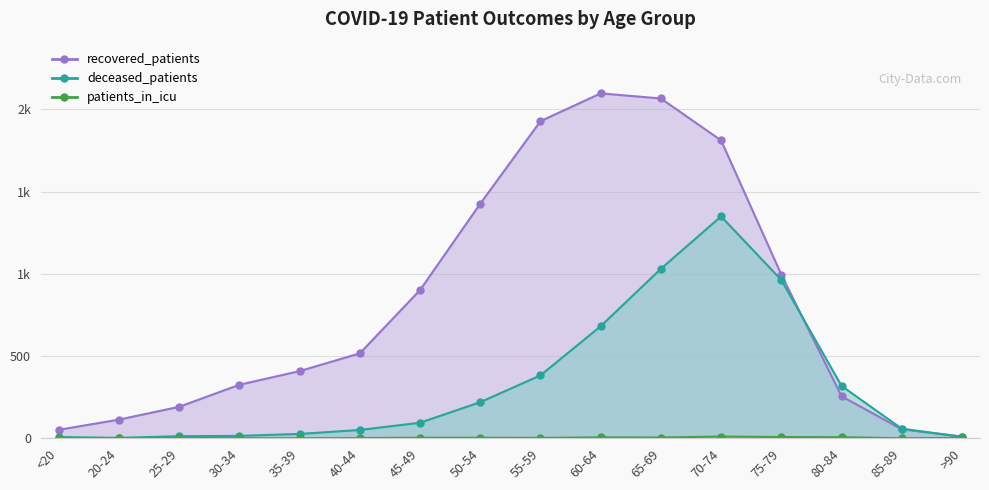

The recovered_patients series shows 408 at 35-39. True or false?

True